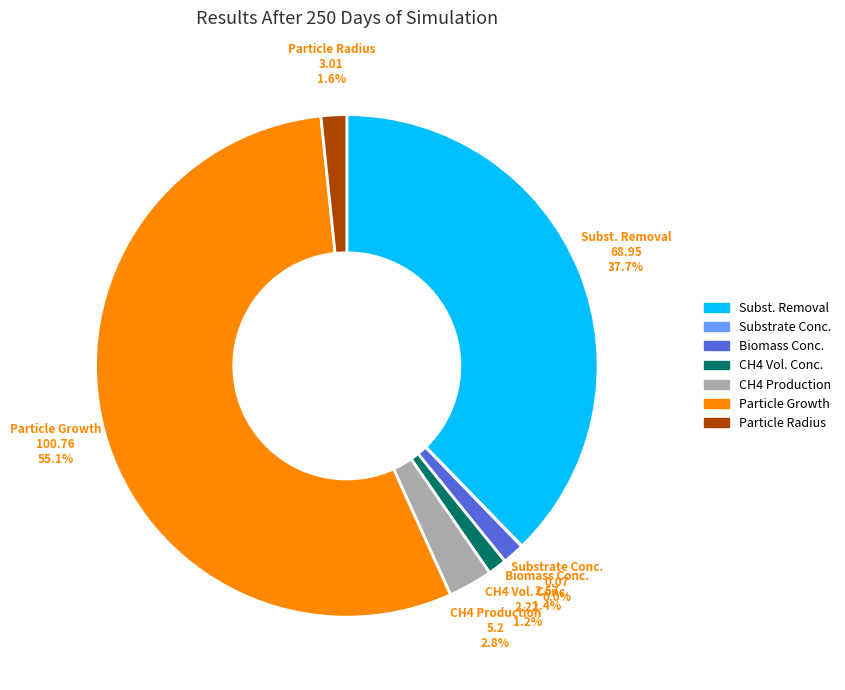

Which slice is the largest?

Particle Growth